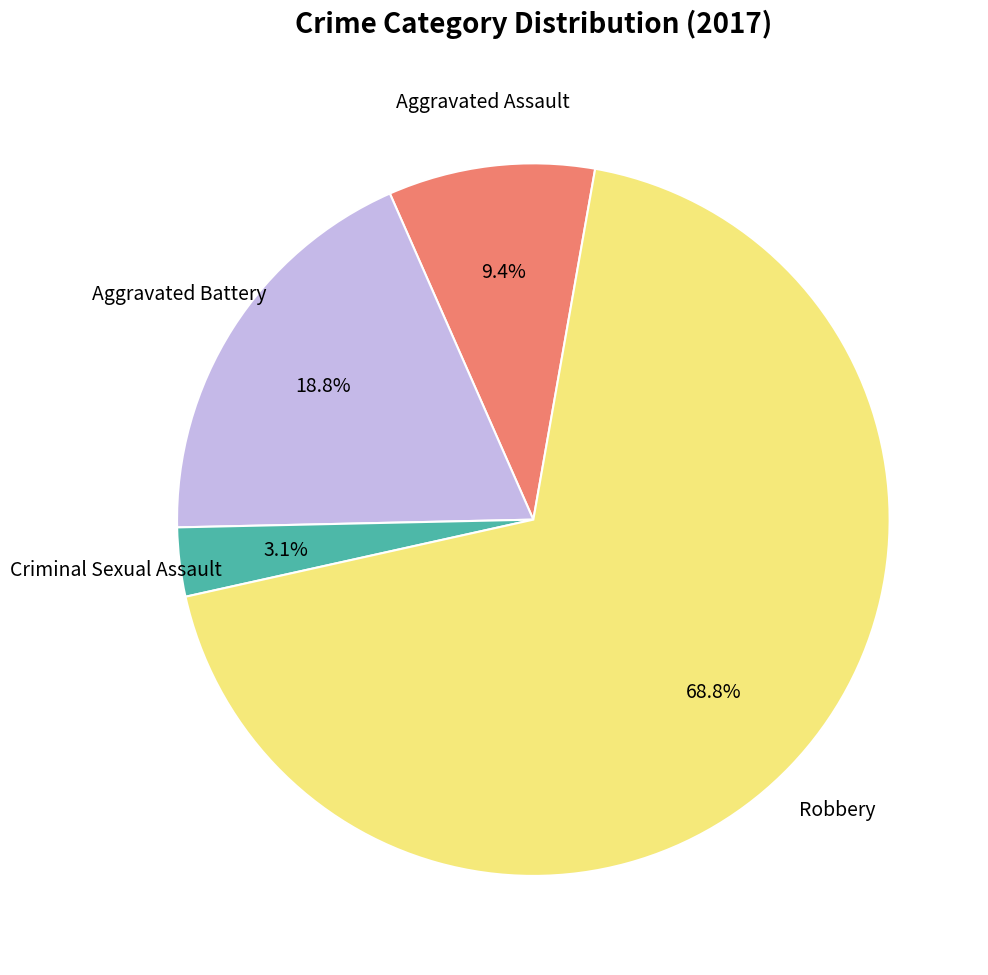

Is there a majority slice in this chart?

Yes